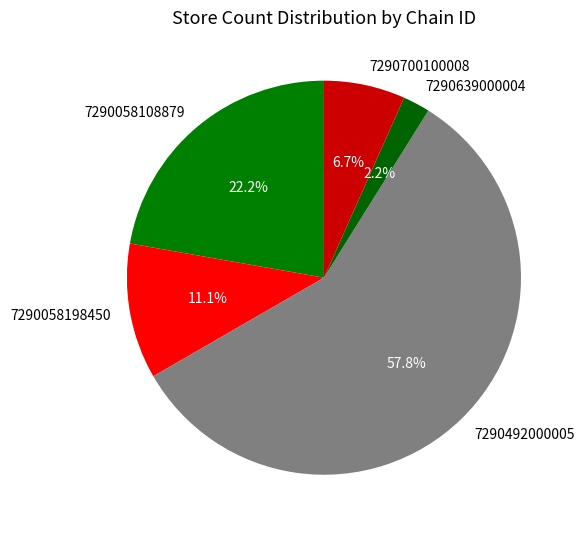

How much of the chart is everything except 7290639000004?

97.8%